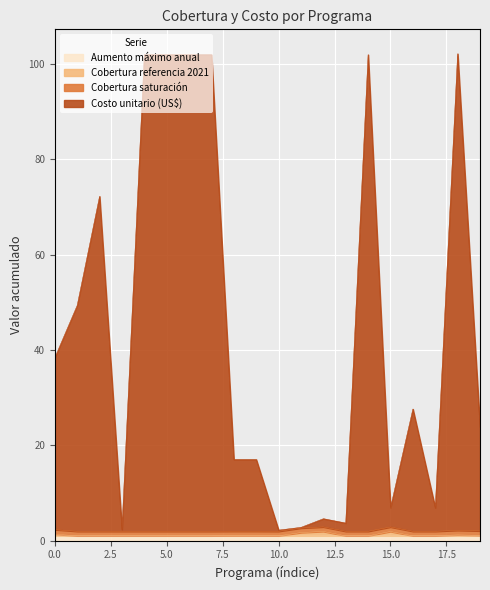

Does the chart display data point markers on the line(s)?

No